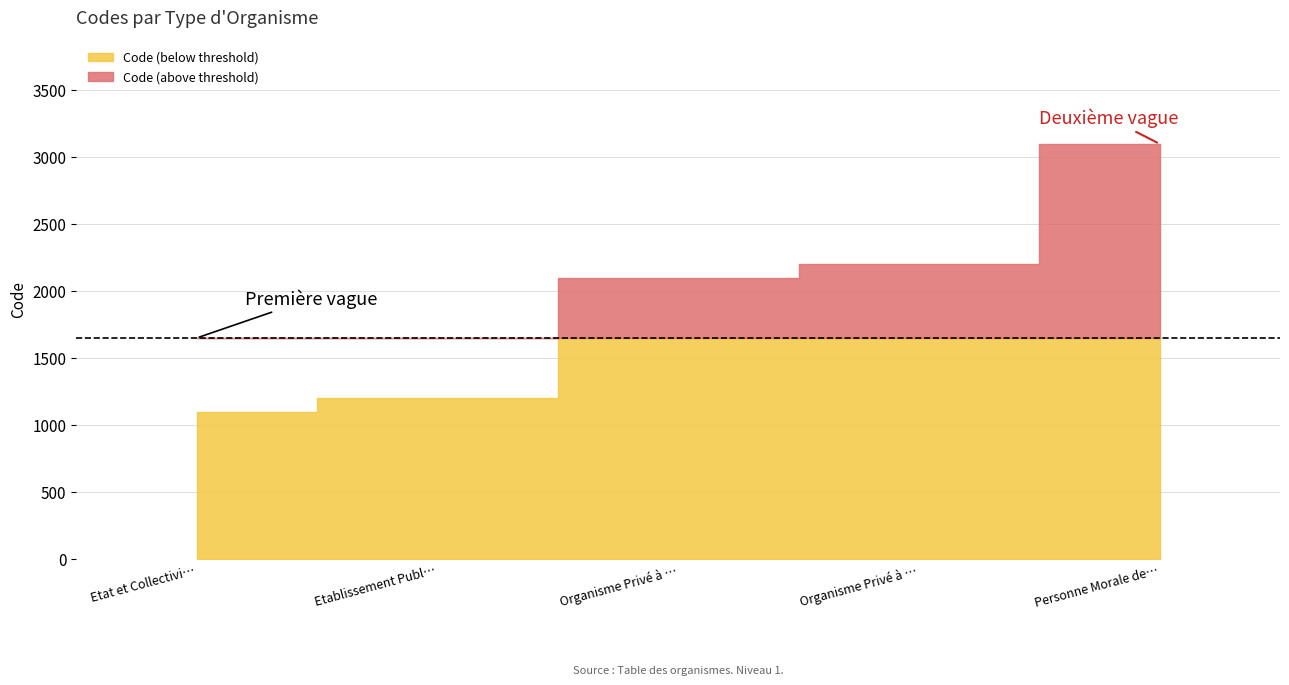

What is the change in value from Etablissement Public to Organisme Privé à Caractère Commercial?

+1000